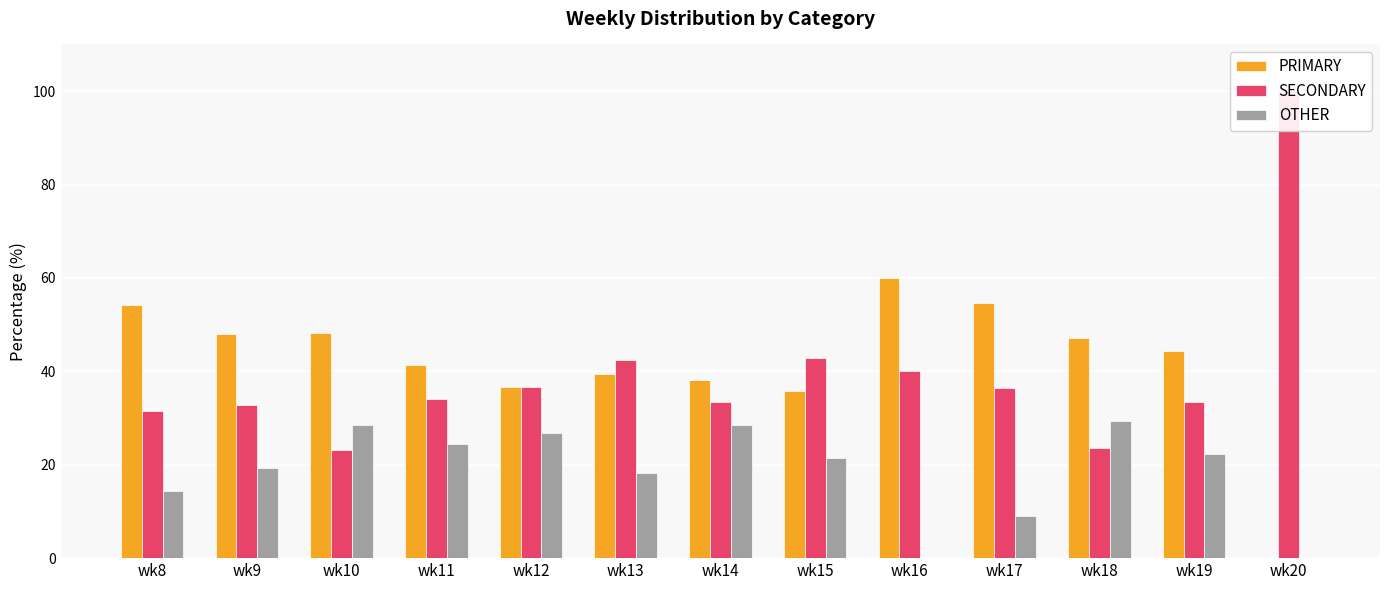

What is the difference between the maximum and minimum values in the PRIMARY series?

60.0